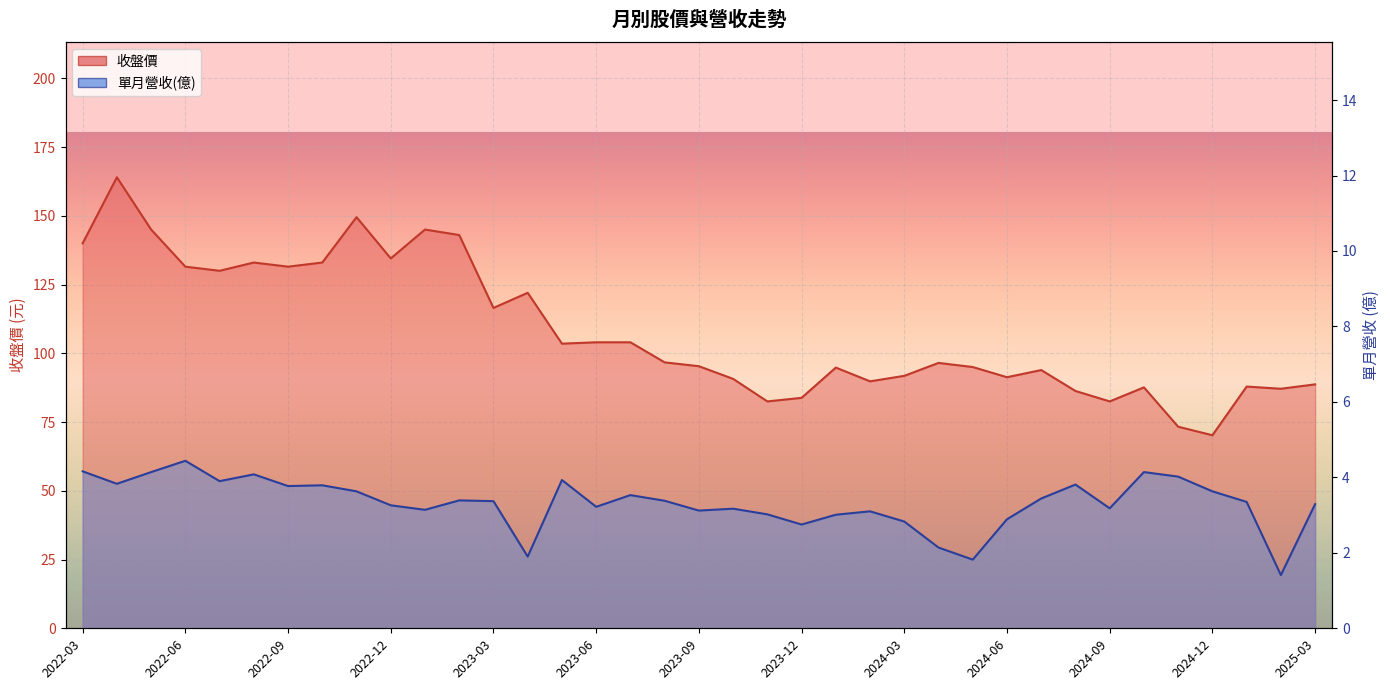

True or false: 單月營收(億) and 收盤價 cross at least once.

False